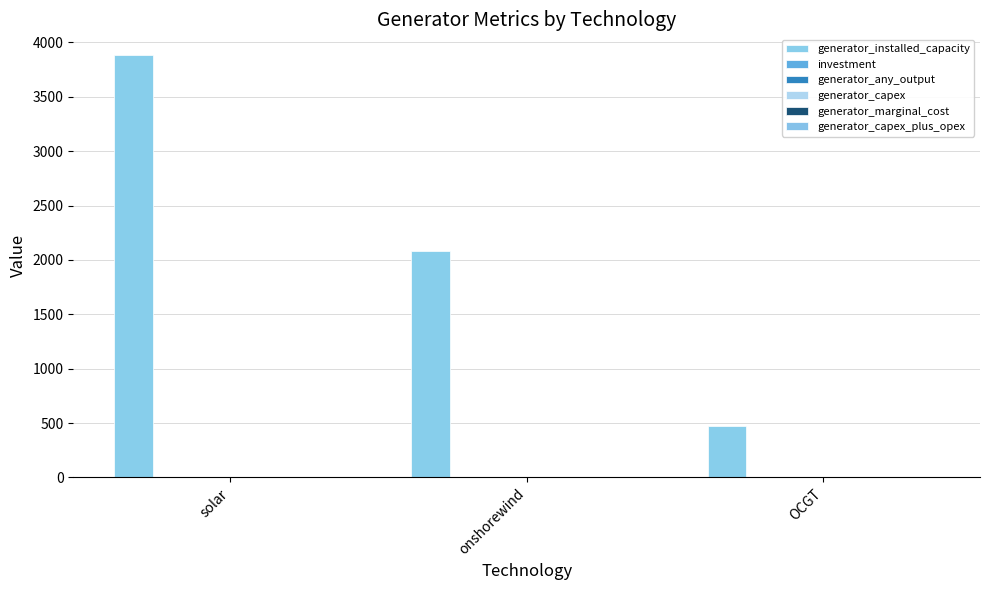

Between solar and OCGT, which series saw the biggest shift?

generator_installed_capacity